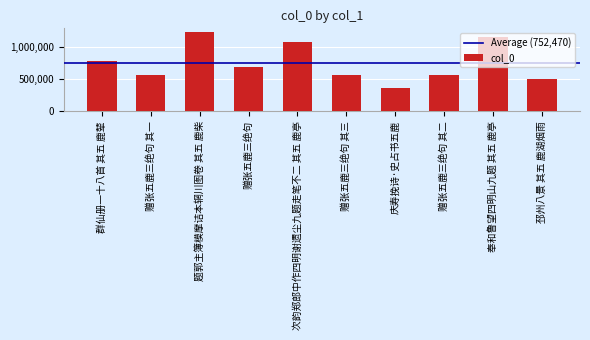

What is the average value?

752470